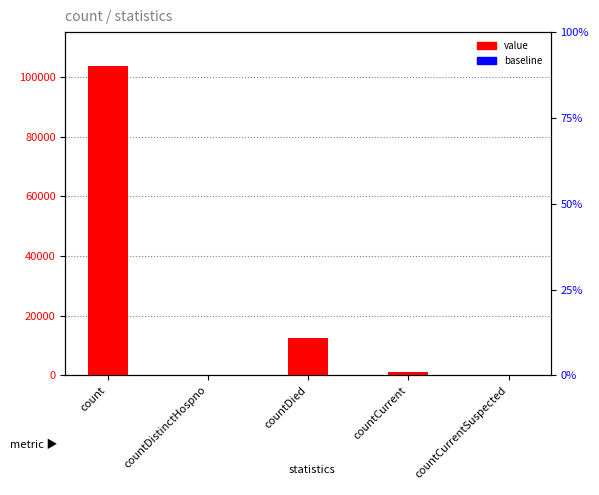

How many bars are there in total?

10